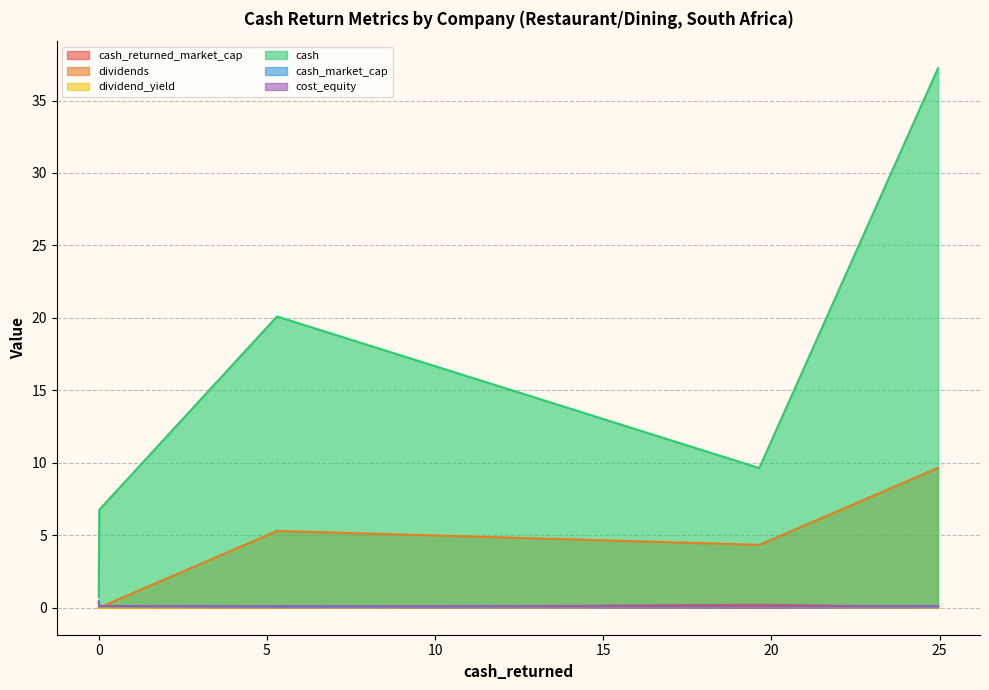

How many times do cash_market_cap and dividends cross each other?

1